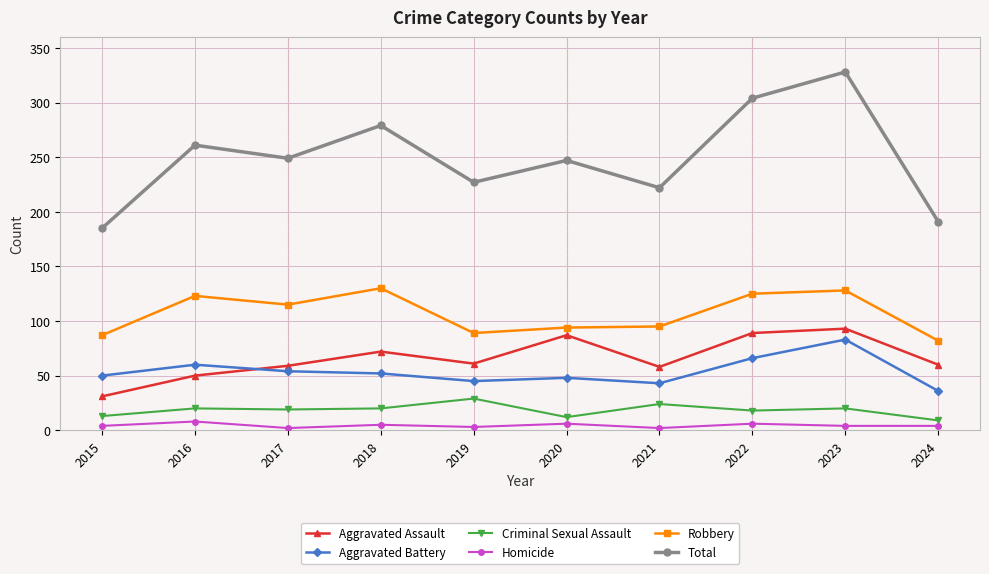

What value does the Aggravated Battery series have at 2016, to the nearest 10?

60